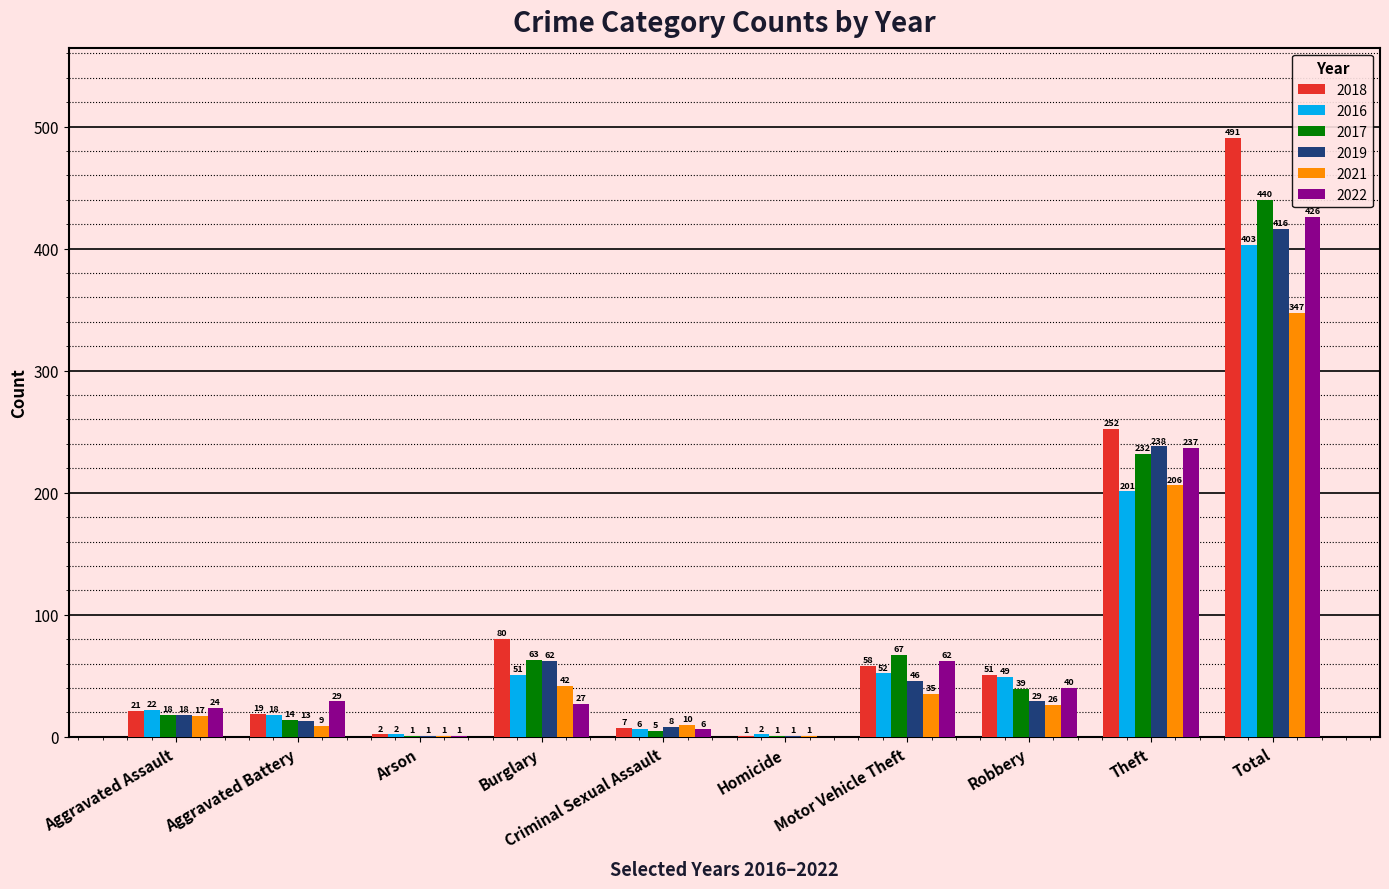

Reading left to right, extract all data points from this chart.

2018: 21	19	2	80	7	1	58	51	252	491
2016: 22	18	2	51	6	2	52	49	201	403
2017: 18	14	1	63	5	1	67	39	232	440
2019: 18	13	1	62	8	1	46	29	238	416
2021: 17	9	1	42	10	1	35	26	206	347
2022: 24	29	1	27	6	0	62	40	237	426